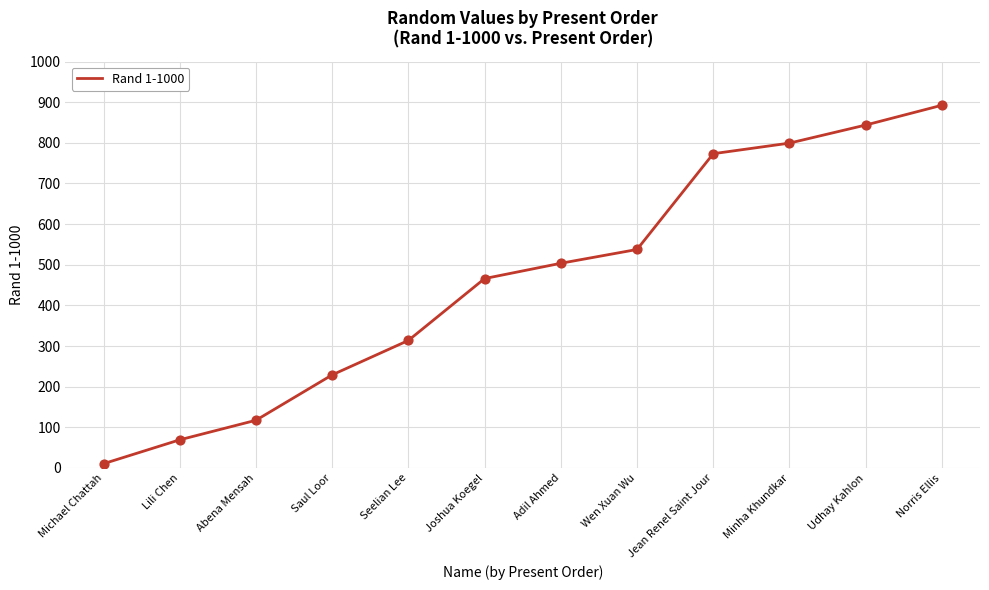

Which has a higher value, Michael Chattah or Norris Ellis?

Norris Ellis